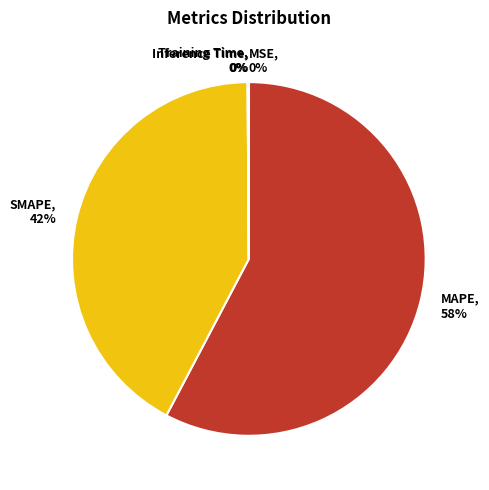

Which slice is the largest?

MAPE